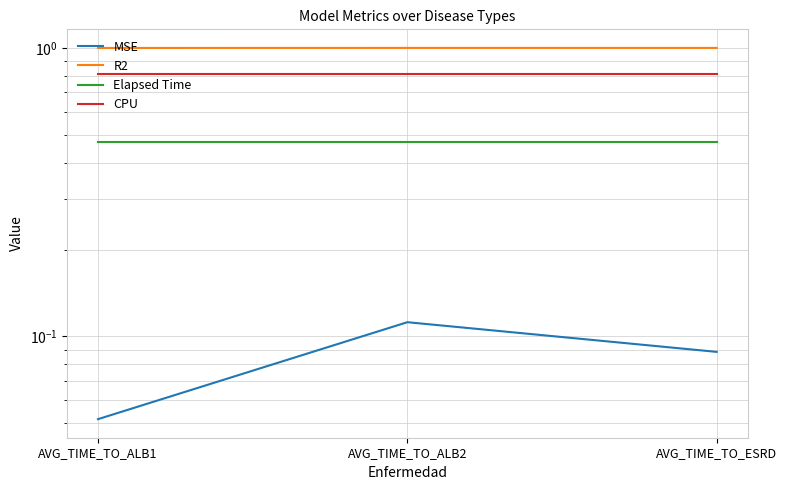

Reading left to right, list all the values displayed in this chart.

MSE: AVG_TIME_TO_ALB1=0.1	AVG_TIME_TO_ALB2=0.1	AVG_TIME_TO_ESRD=0.1
R2: AVG_TIME_TO_ALB1=1.0	AVG_TIME_TO_ALB2=1.0	AVG_TIME_TO_ESRD=1.0
Elapsed Time: AVG_TIME_TO_ALB1=0.5	AVG_TIME_TO_ALB2=0.5	AVG_TIME_TO_ESRD=0.5
CPU: AVG_TIME_TO_ALB1=0.8	AVG_TIME_TO_ALB2=0.8	AVG_TIME_TO_ESRD=0.8